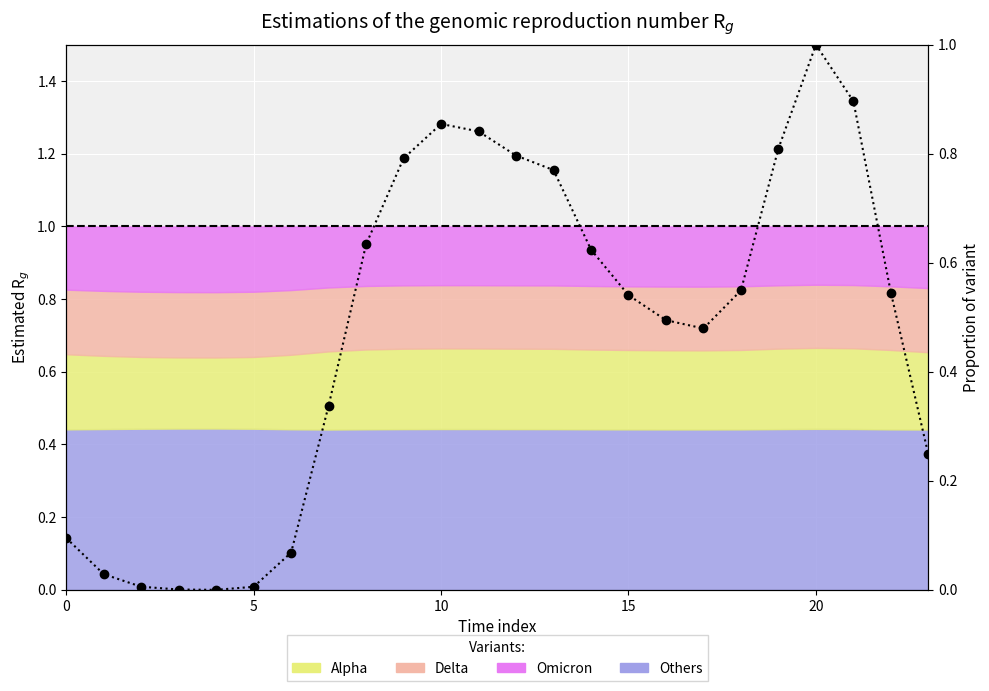

At which category does the data reach its first local peak?

10